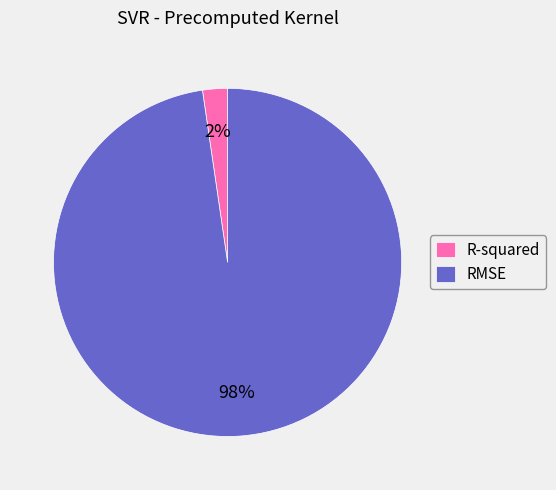

Between R-squared and RMSE, which is larger?

RMSE